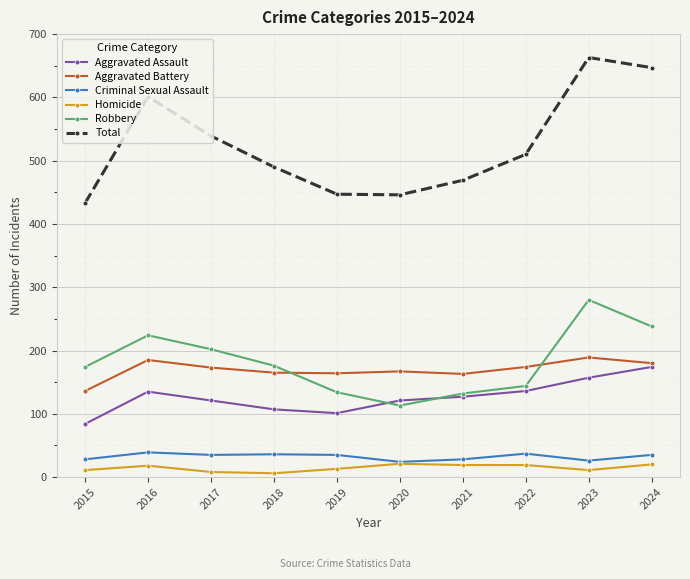

What are all the series names shown in the legend?

Aggravated Assault, Aggravated Battery, Criminal Sexual Assault, Homicide, Robbery, Total